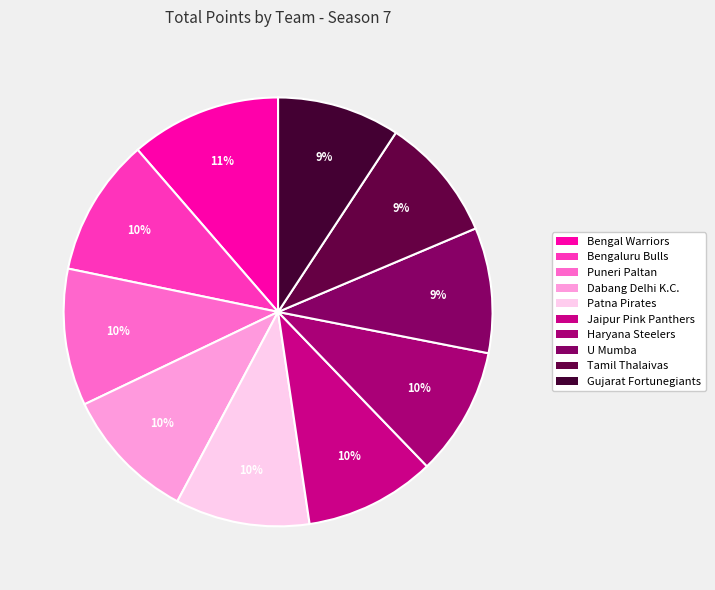

Does Dabang Delhi K.C. account for over 50% of the chart?

No